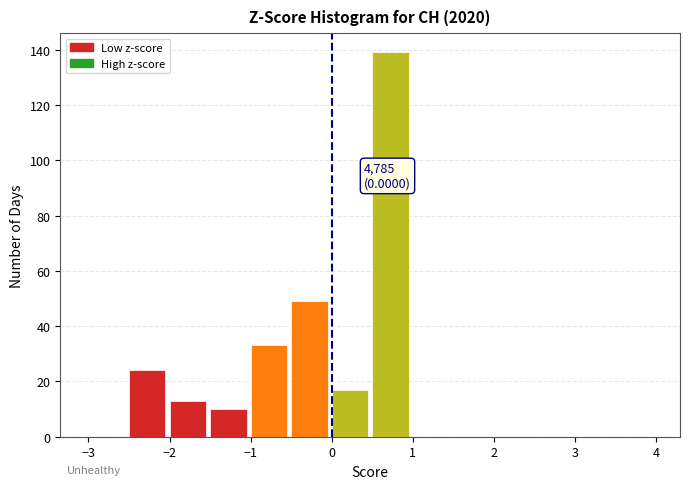

Over which range of the x-axis is the bar tallest?

0.5 to 1.0